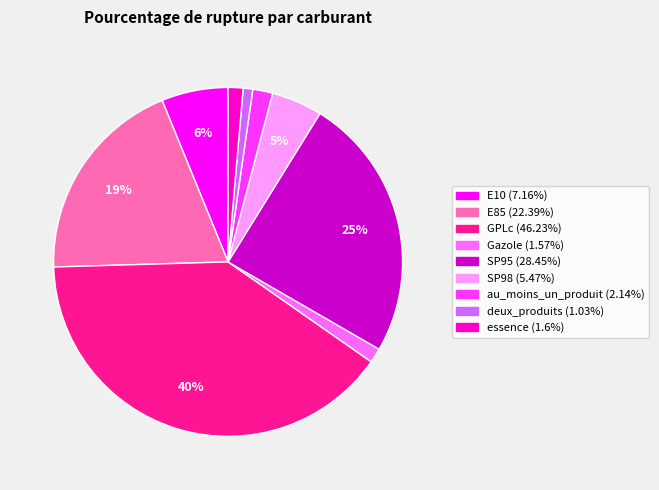

Which has a higher value, deux_produits or SP98?

SP98